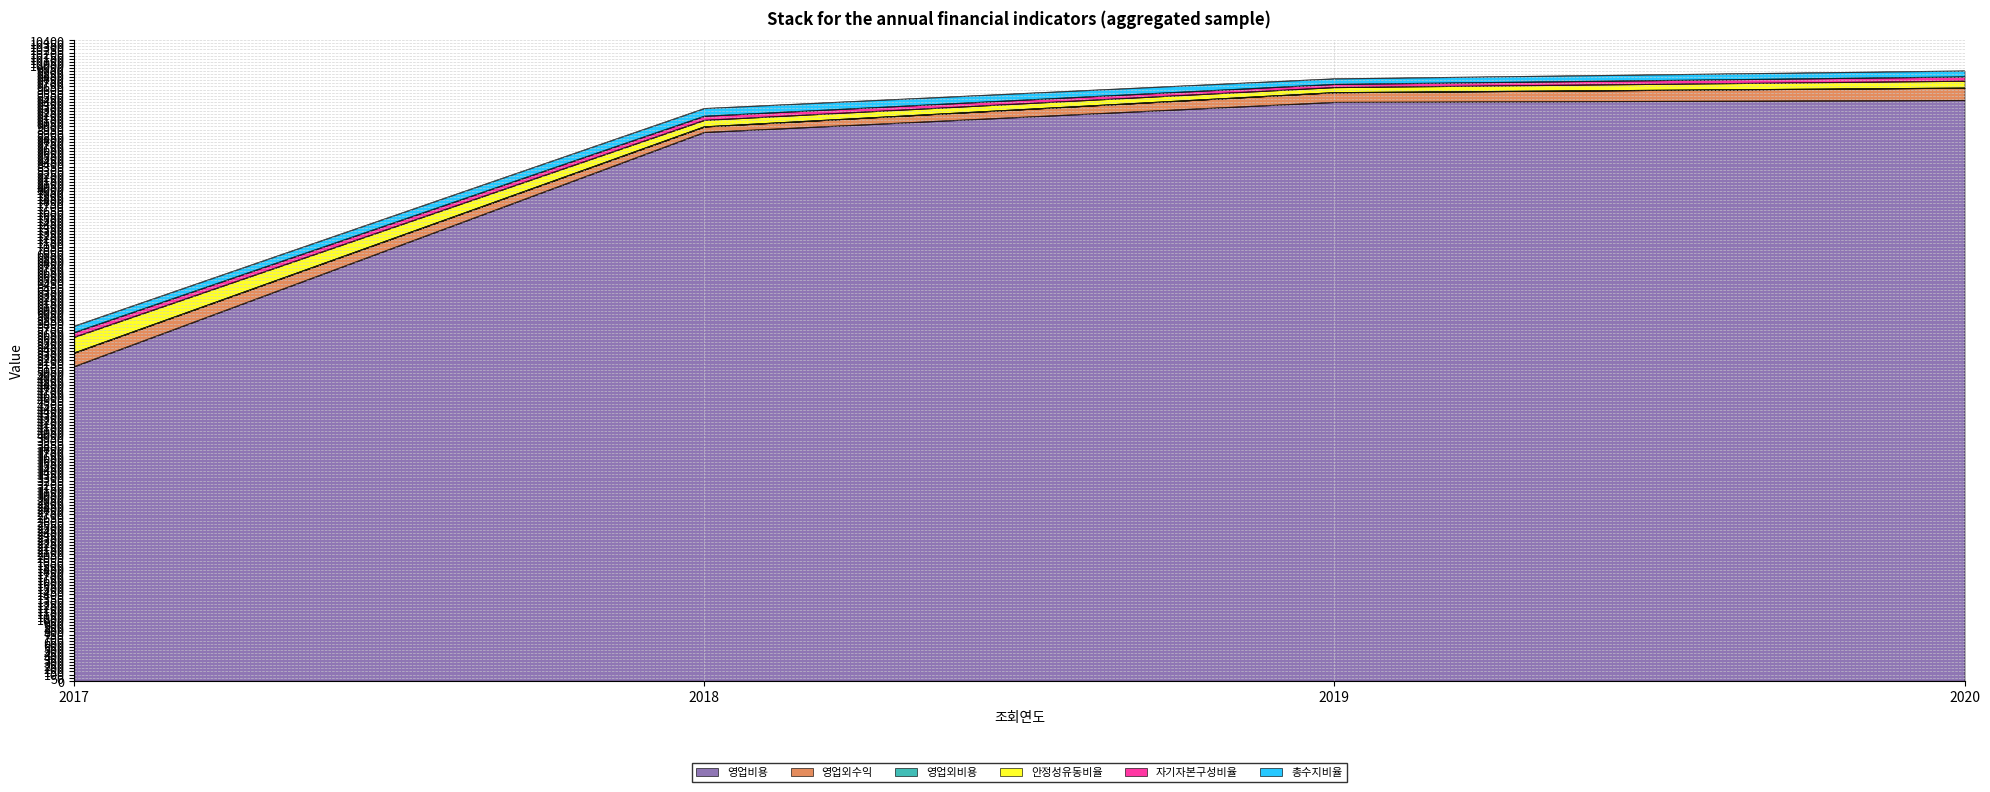

Count the number of categories in the chart.

4